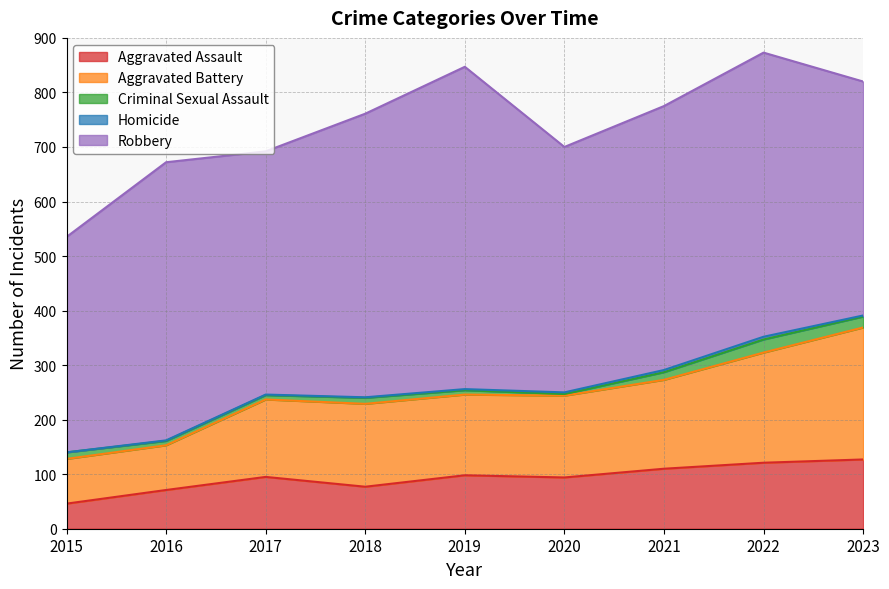

What are all the series names shown in the legend?

Aggravated Assault, Aggravated Battery, Criminal Sexual Assault, Homicide, Robbery